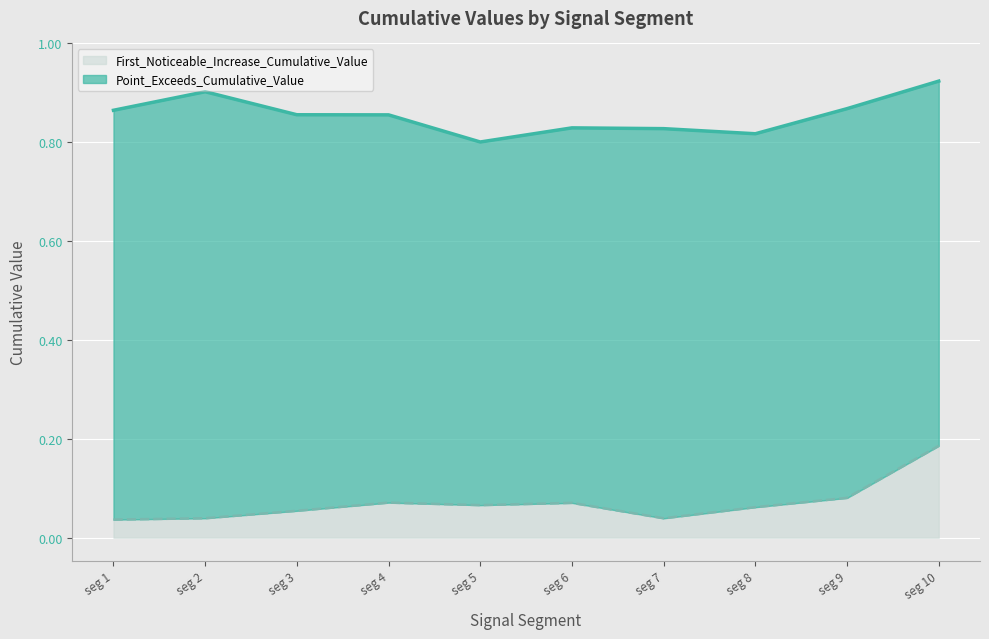

True or false: Point_Exceeds_Cumulative_Value has more than 2 points higher than both neighbors.

False